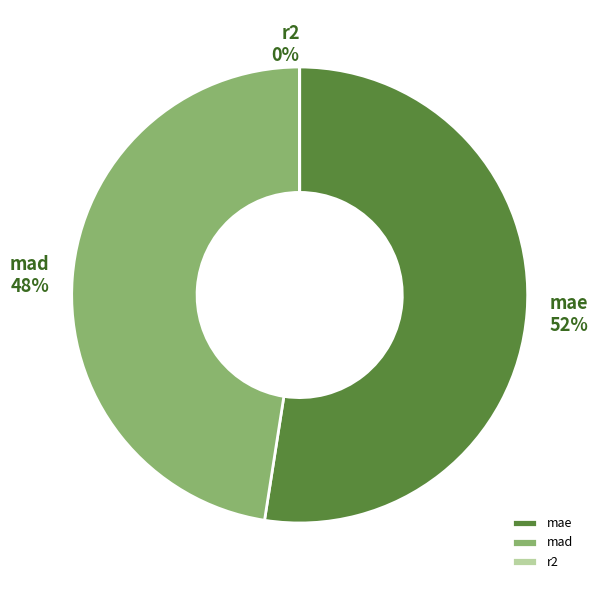

Which category accounts for the majority?

mae